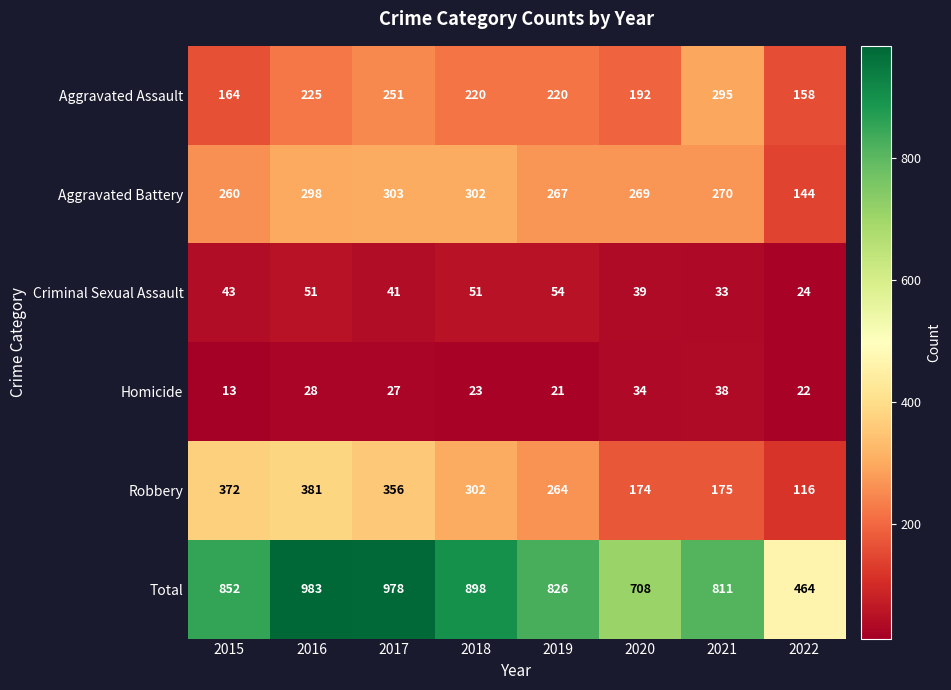

What is the difference between the Total values at 2016 and 2017?

5